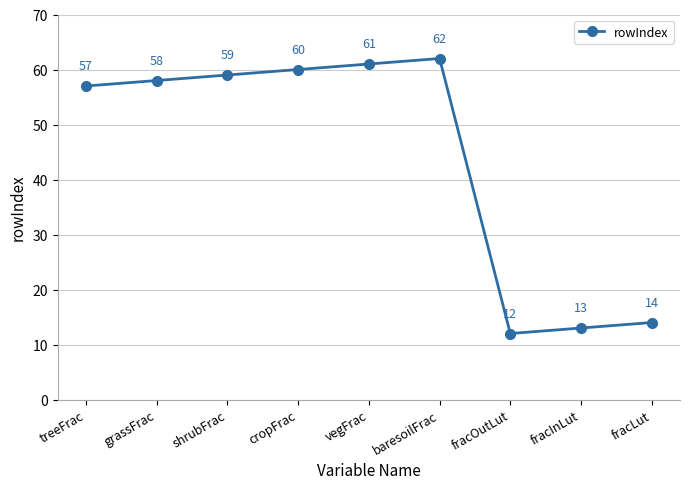

What is the difference between the values at shrubFrac and cropFrac?

1